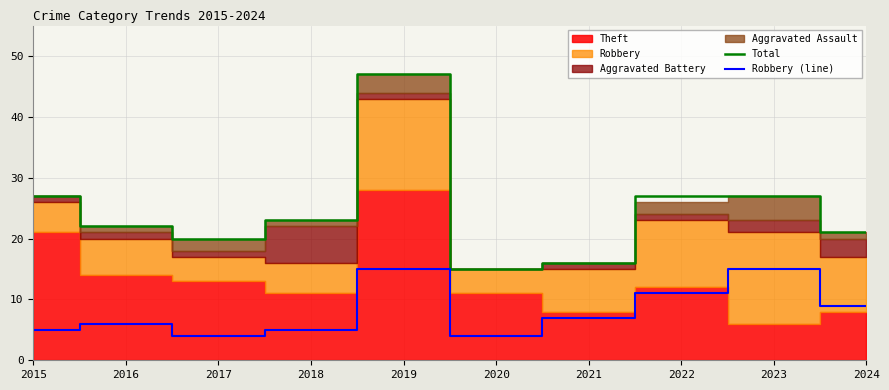

At which label is Total closest to 31?

2015